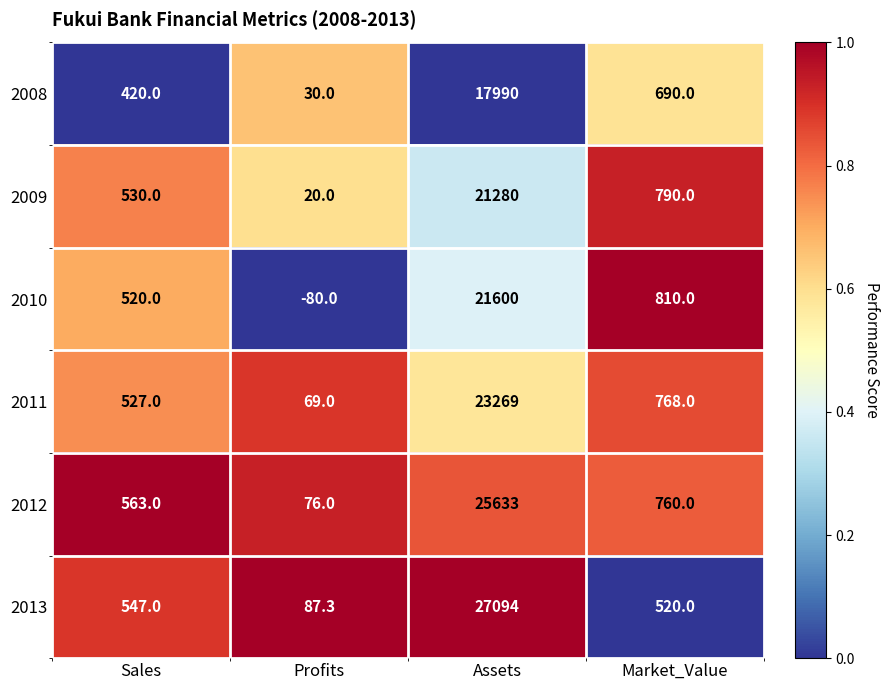

Read the 2011 value at Profits.

69.0